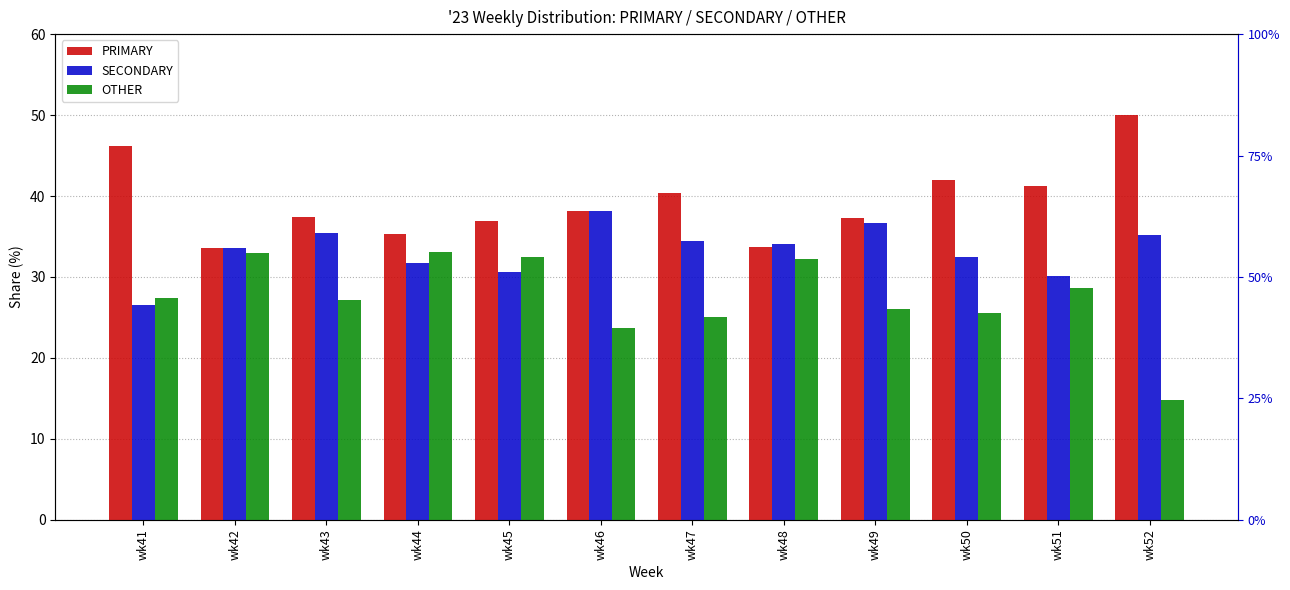

What is the sum of all OTHER values?

329.1